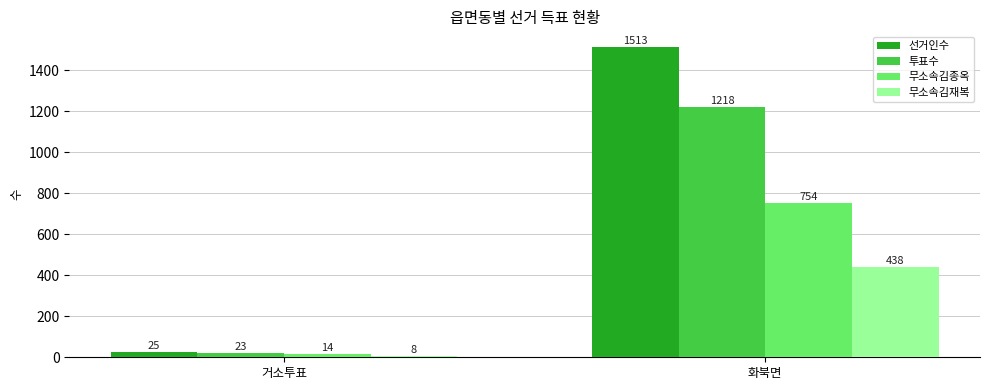

The 투표수 series shows 329 at 화북면. True or false?

False